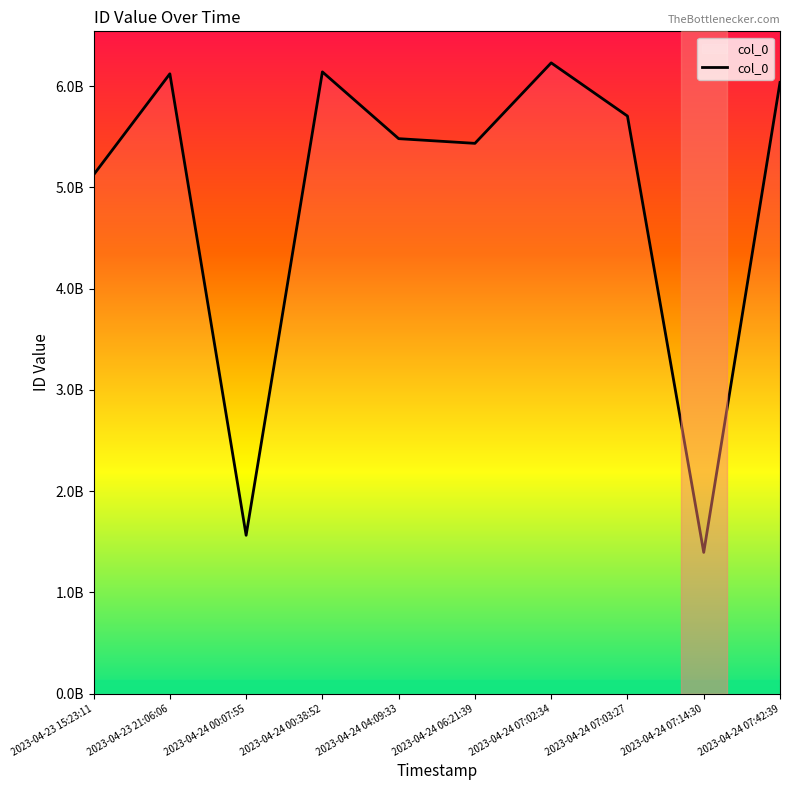

Which has a higher value, 2023-04-24 04:09:33 or 2023-04-23 21:06:06?

2023-04-23 21:06:06